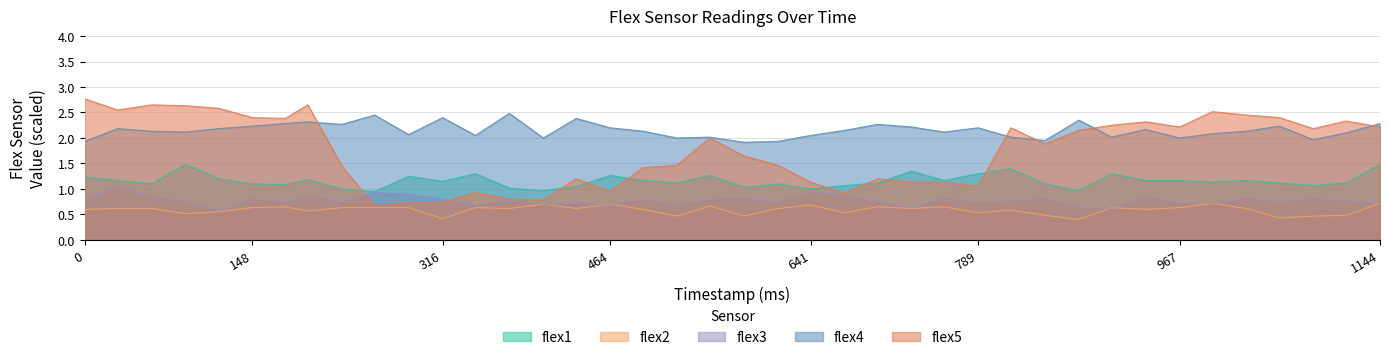

What are all the series names shown in the legend?

flex1, flex2, flex3, flex4, flex5